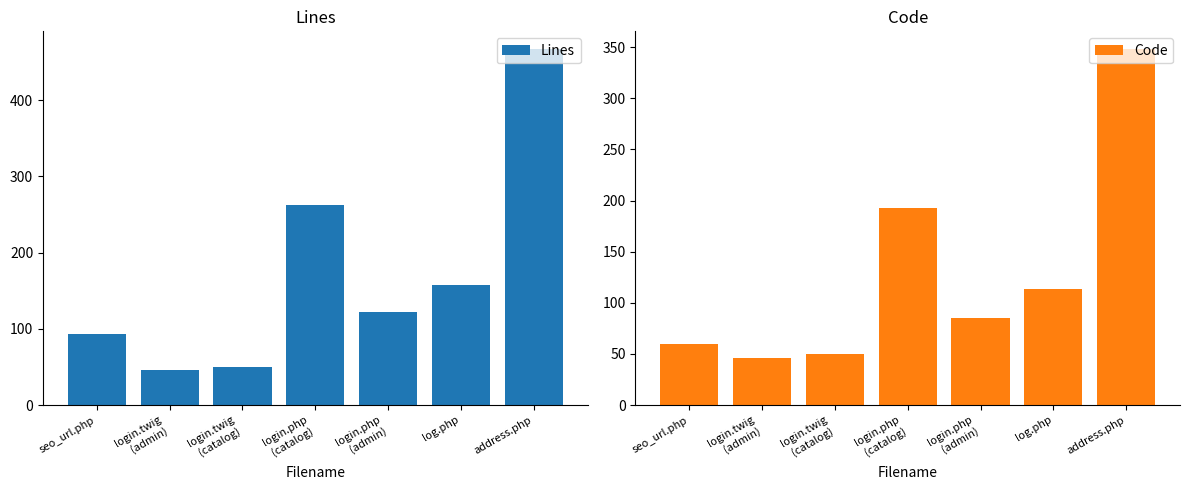

At which label is Lines closest to 256?

login.php
(catalog)